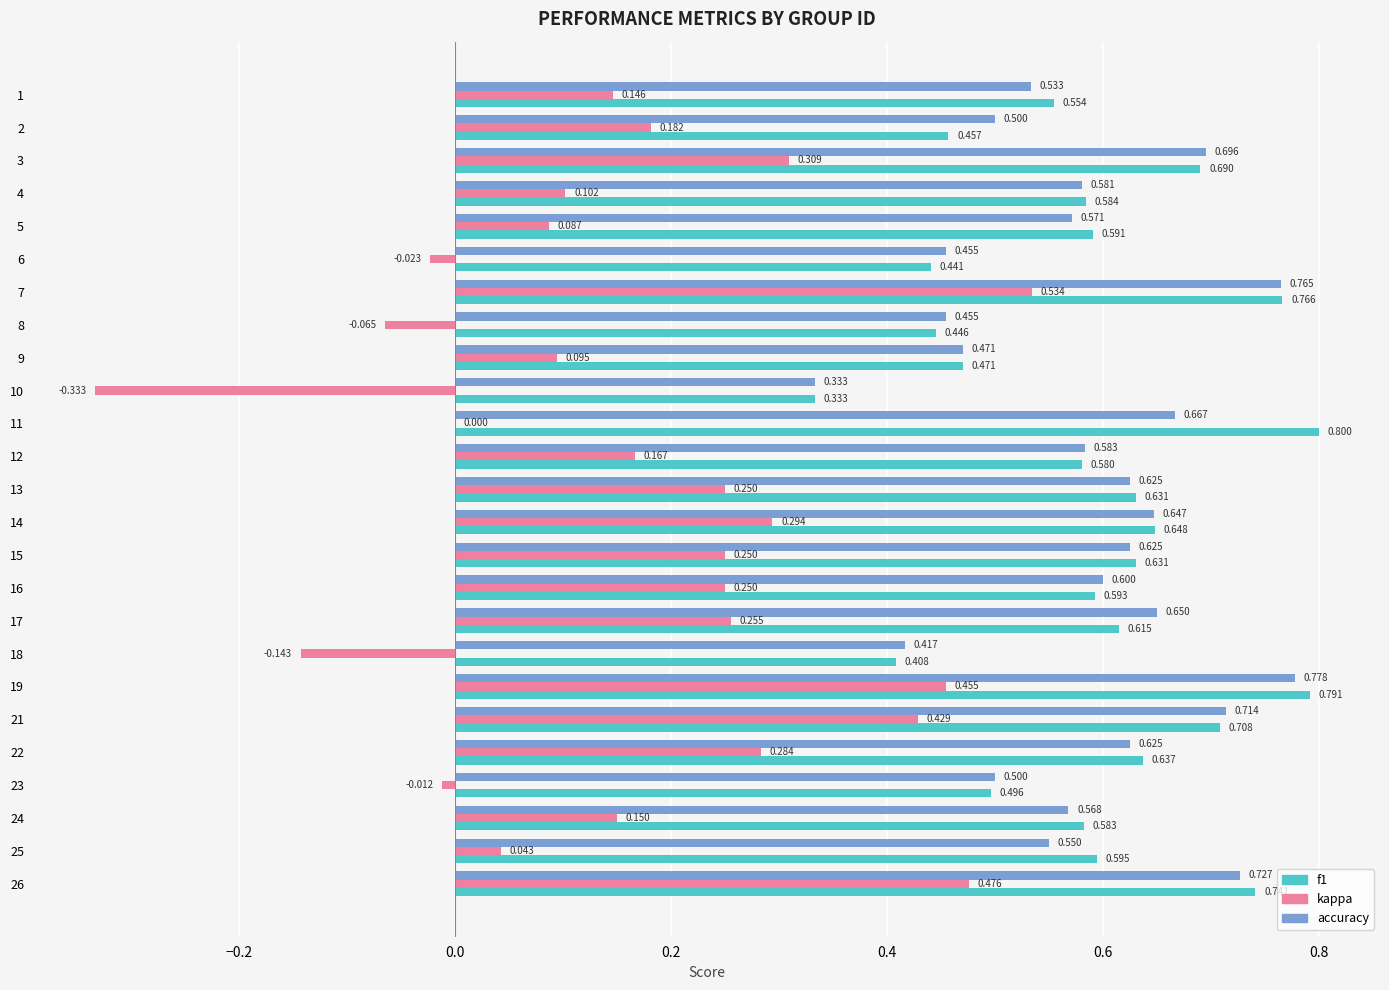

Is the value of kappa at 18 greater than the value of f1 at 19?

No